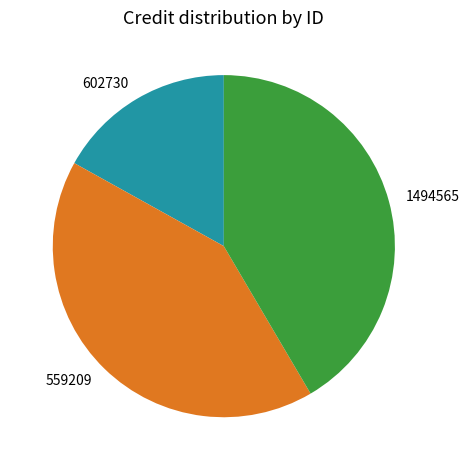

Is the sum of 602730 and 559209 greater than half?

Yes